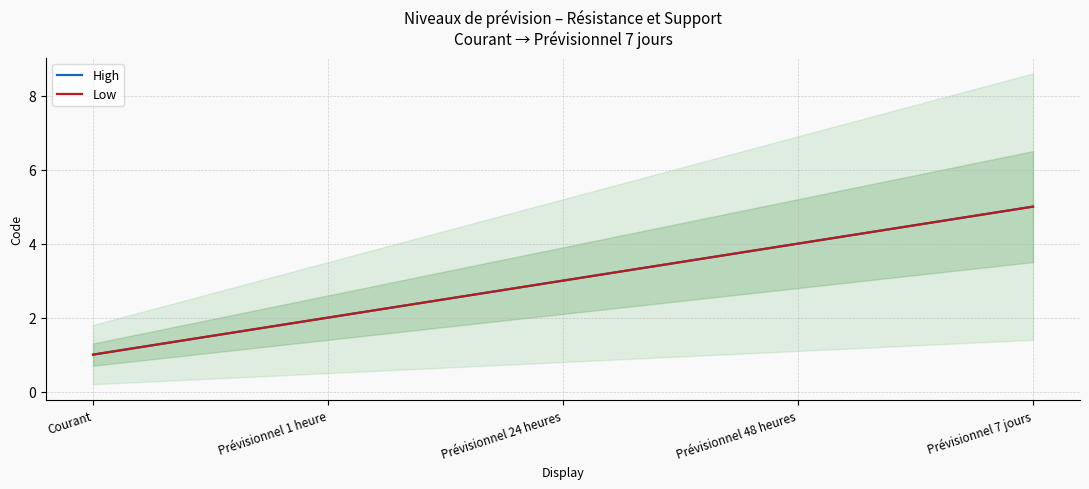

Rank the series by their maximum value, from highest to lowest.

High, Low